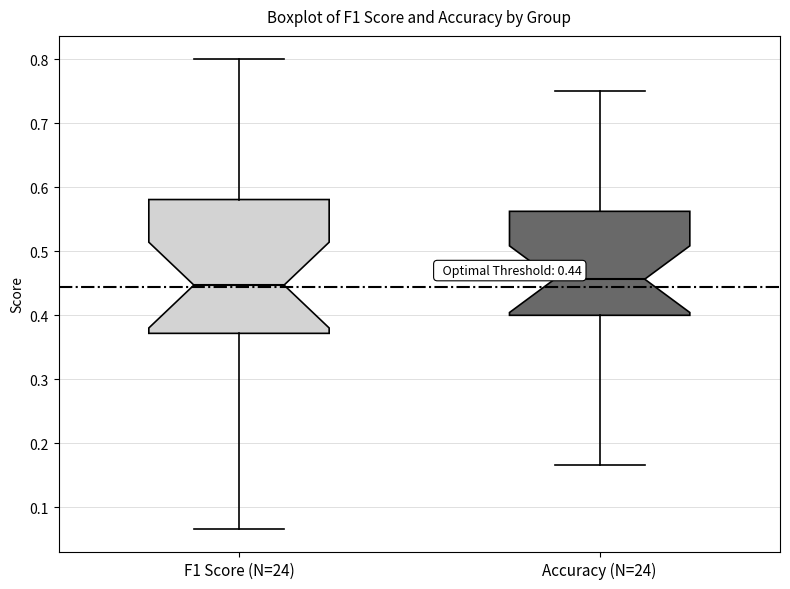

Comparing the boxes themselves (not the whiskers), which one is the tallest?

F1 Score (N=24)